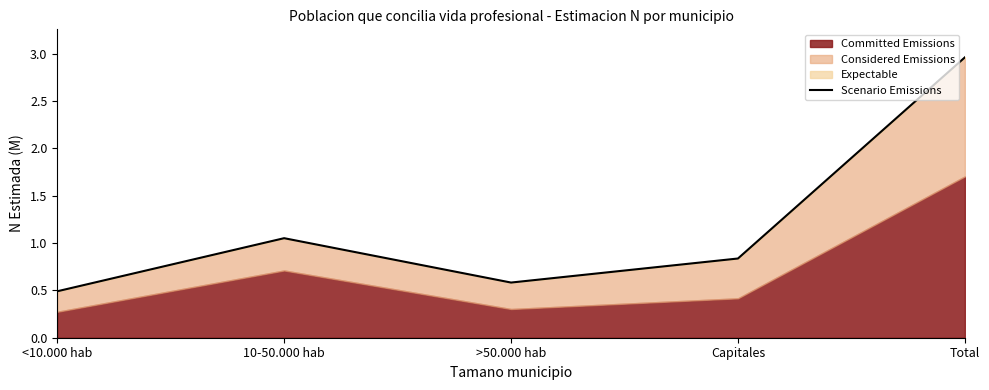

What is the label of the 3rd point from the left?

>50.000 hab